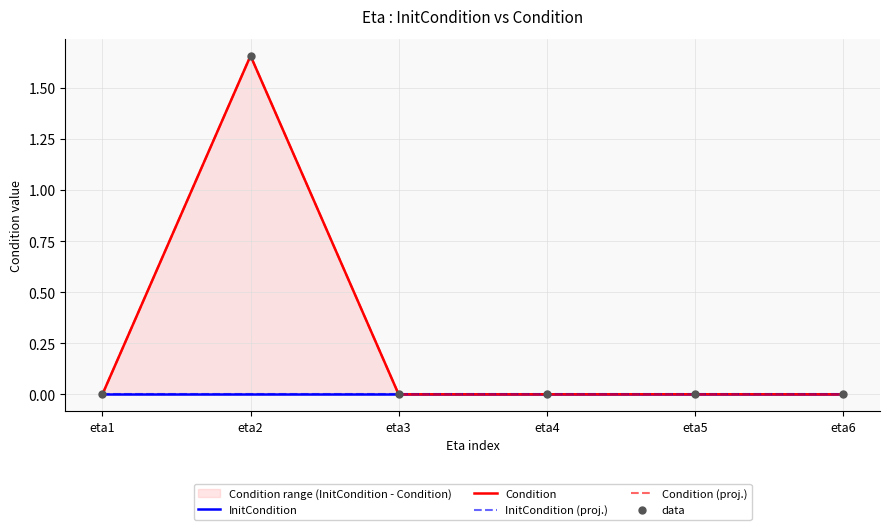

Which series has the largest total across all categories?

Condition